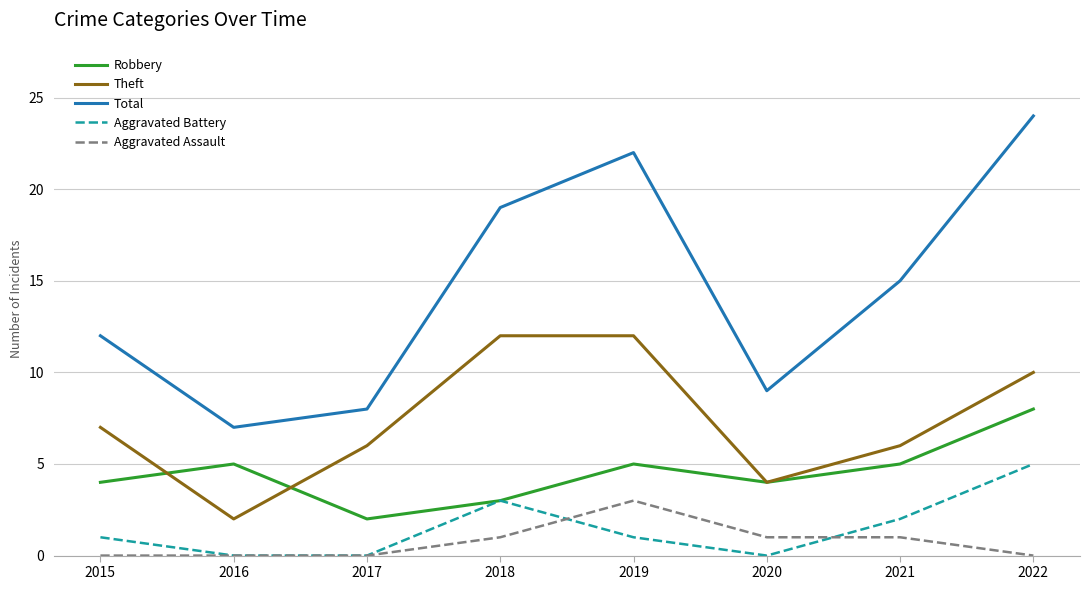

True or false: Aggravated Battery has more than 1 interior local peaks.

False